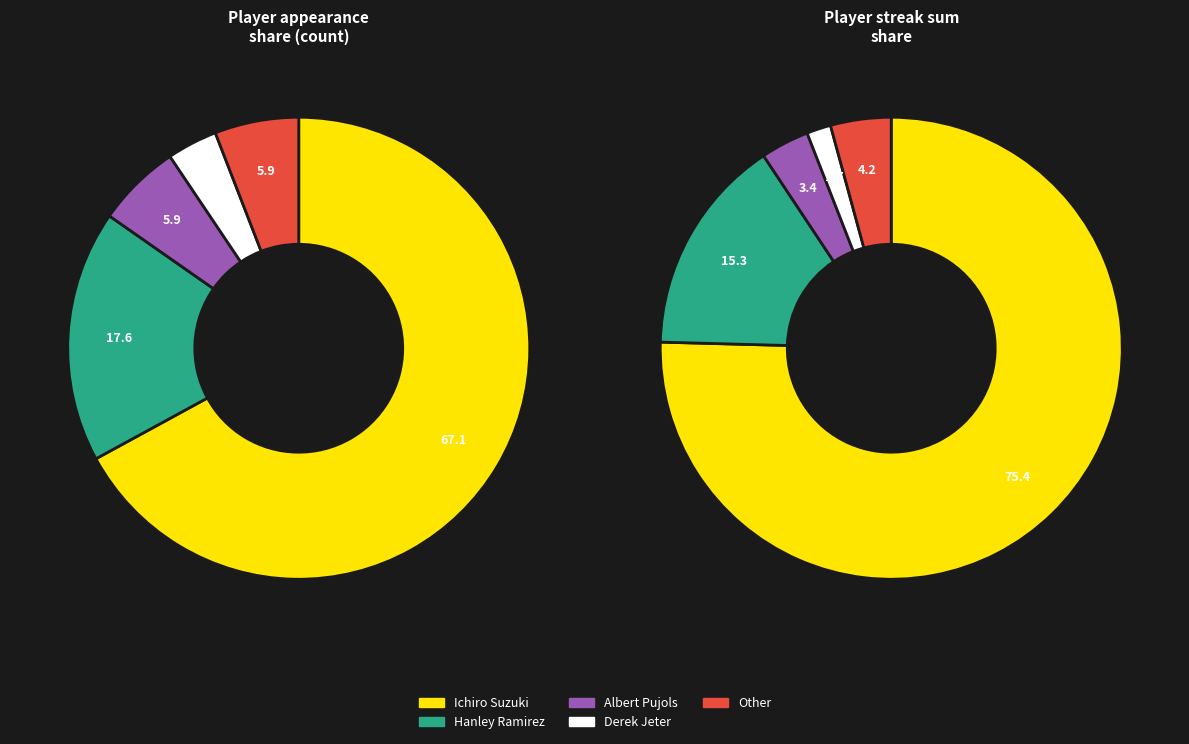

Which slice represents more than half of the pie?

Ichiro Suzuki